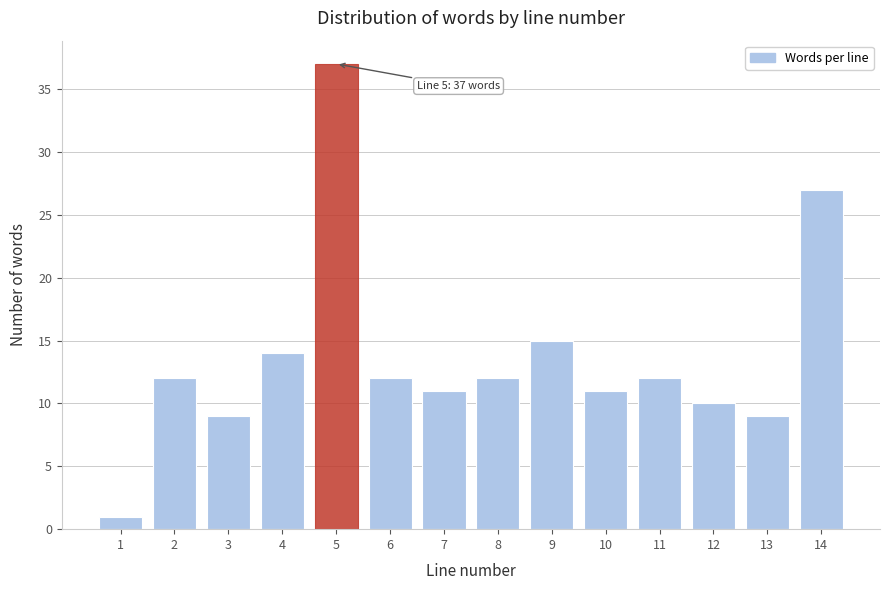

Reading left to right, transcribe all the data shown in this chart.

1	12	9	14	37	12	11	12	15	11	12	10	9	27